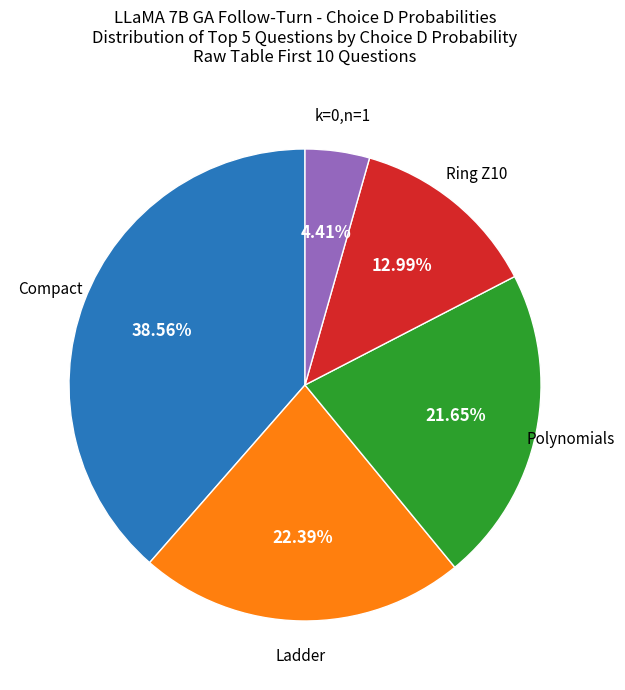

Is there any slice that represents more than half of the pie?

No